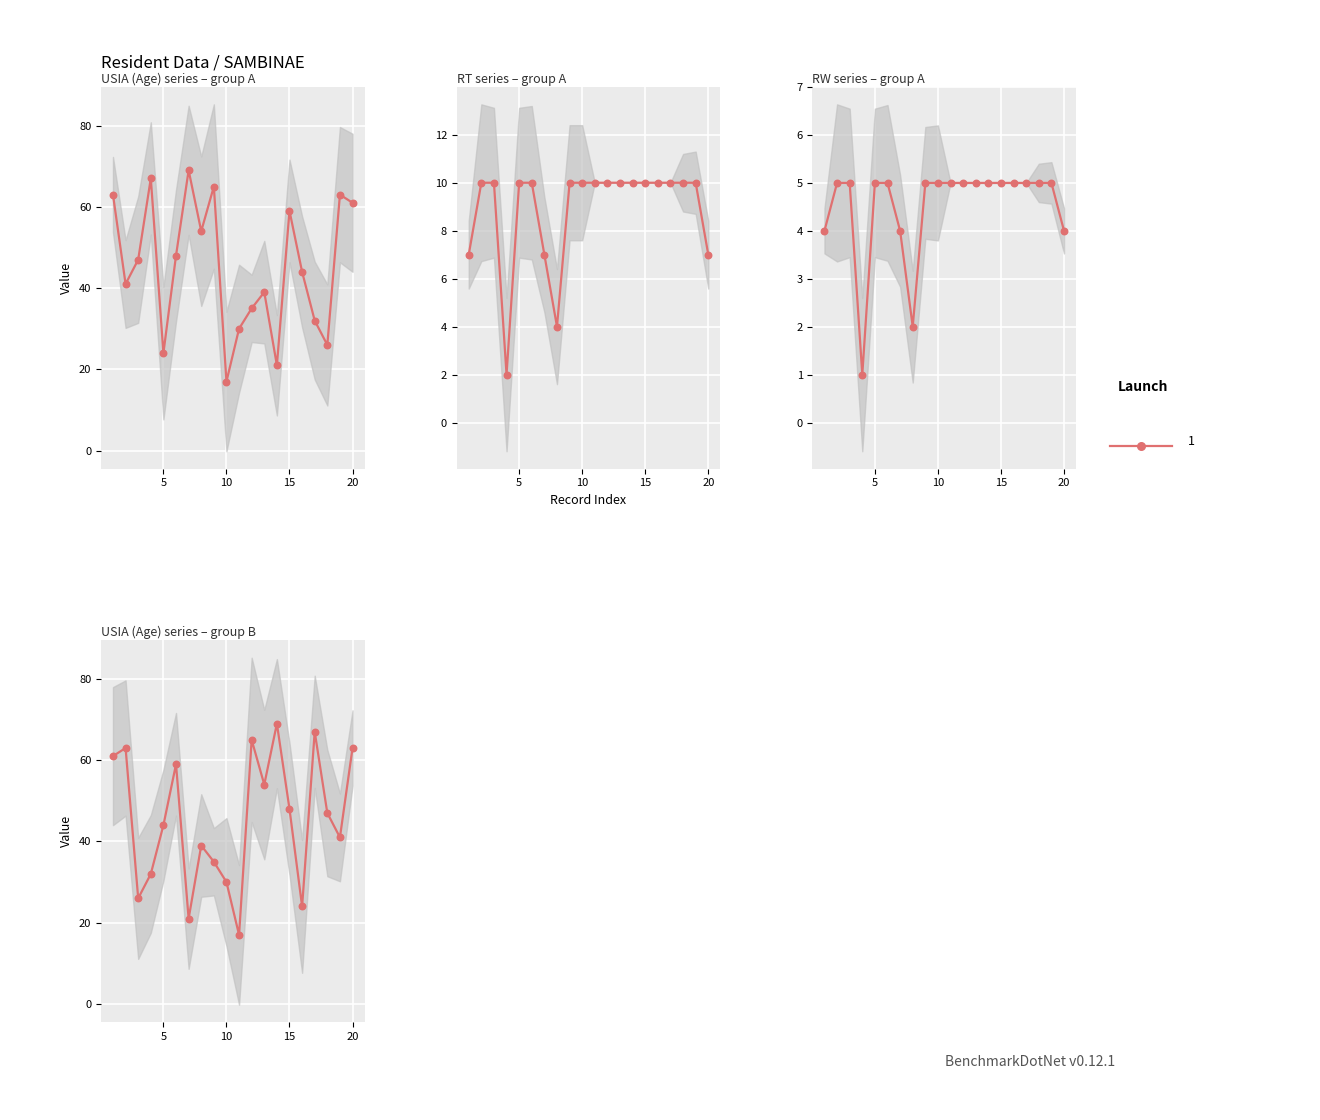

Which series has the largest total across all categories?

USIA